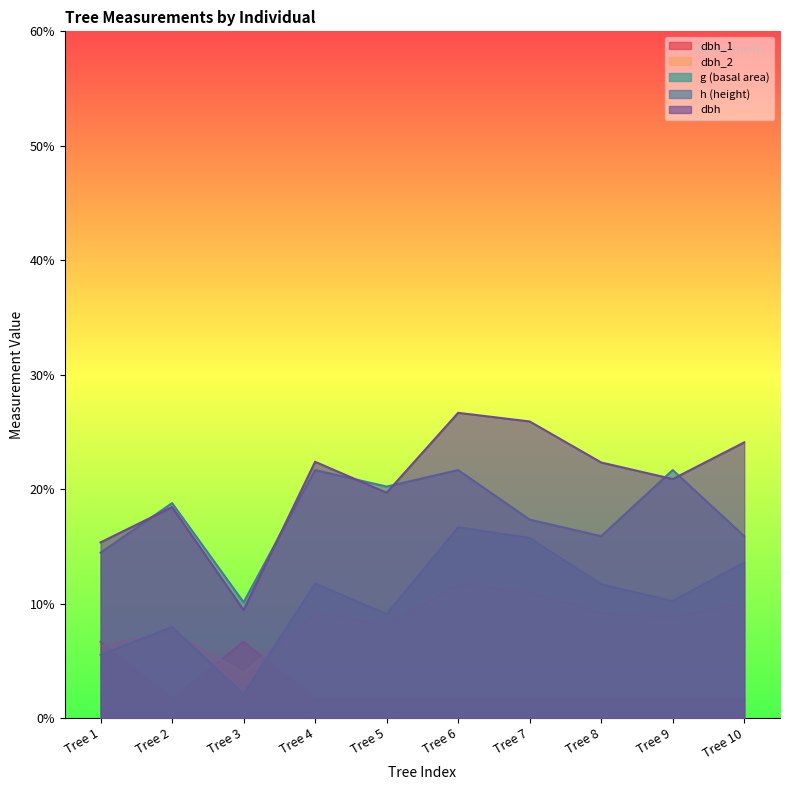

The h series shows 95.3 at Tree 8. True or false?

True